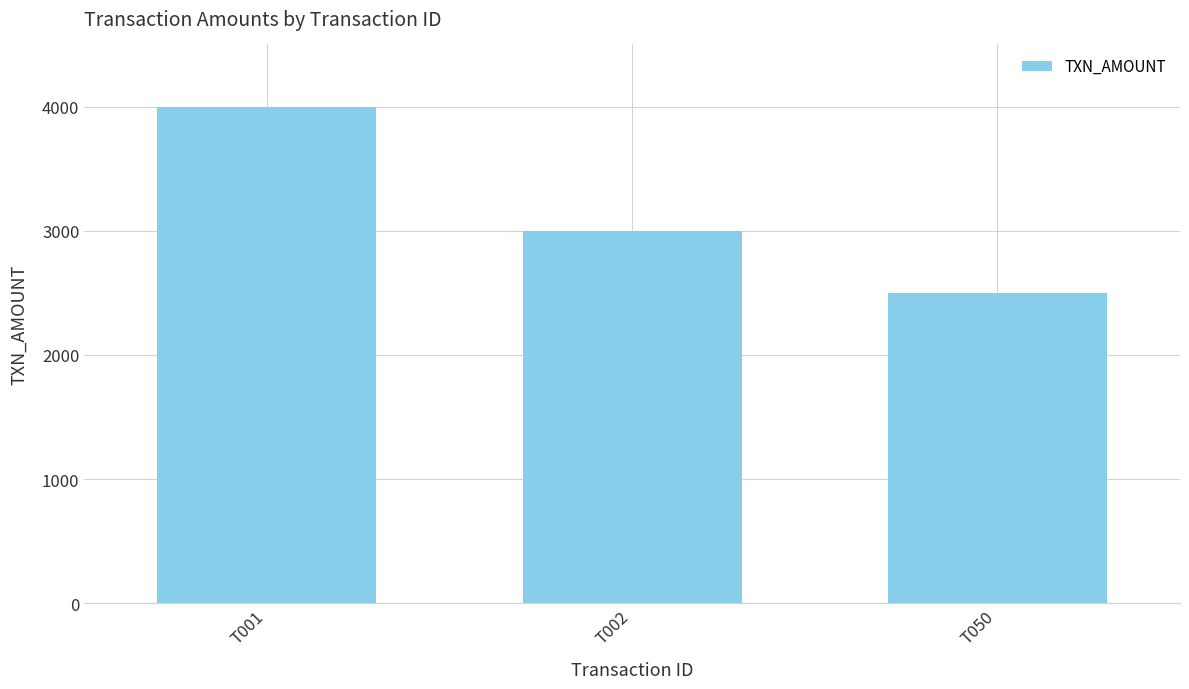

Reading left to right, extract all data points from this chart.

T001=4000	T002=3000	T050=2500